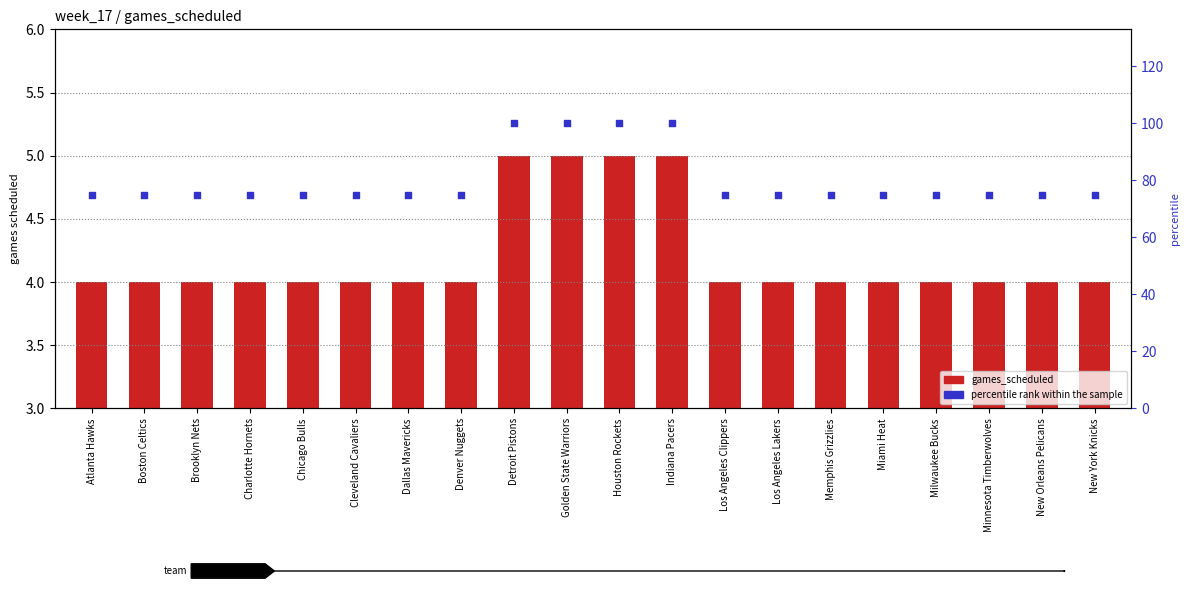

Which series has the largest total across all categories?

percentile rank within the sample